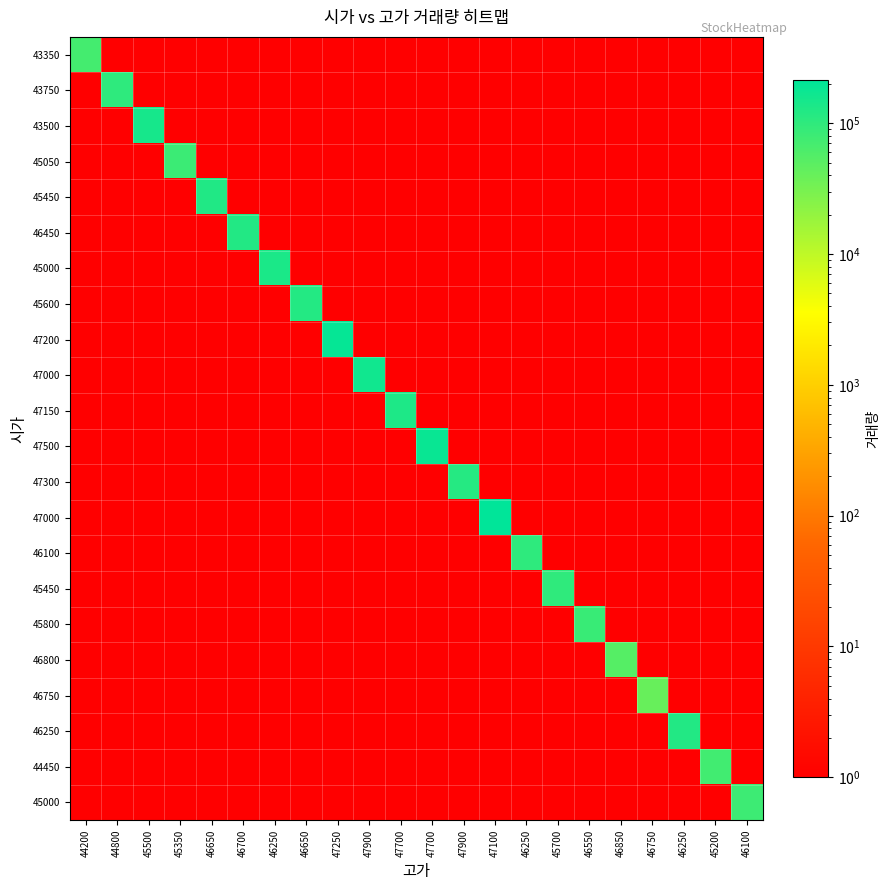

What is the spread (max minus min) of values at 45700?

97884